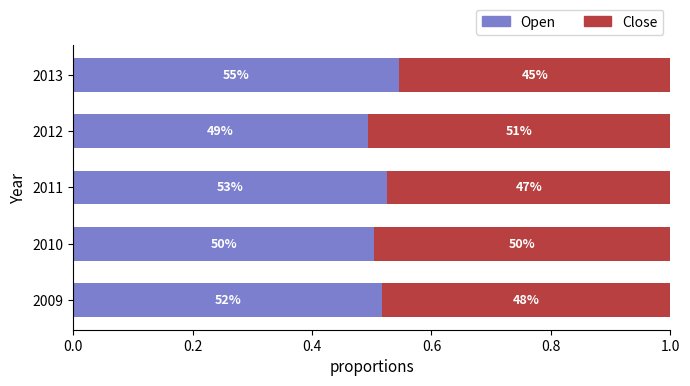

What are all the series names shown in the legend?

Open, Close